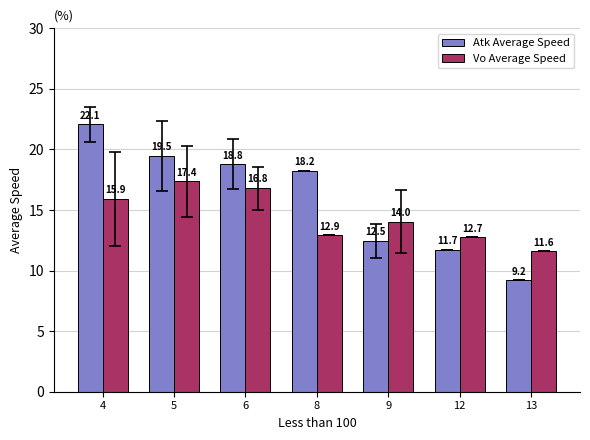

Which label corresponds to the largest value in the chart?

4